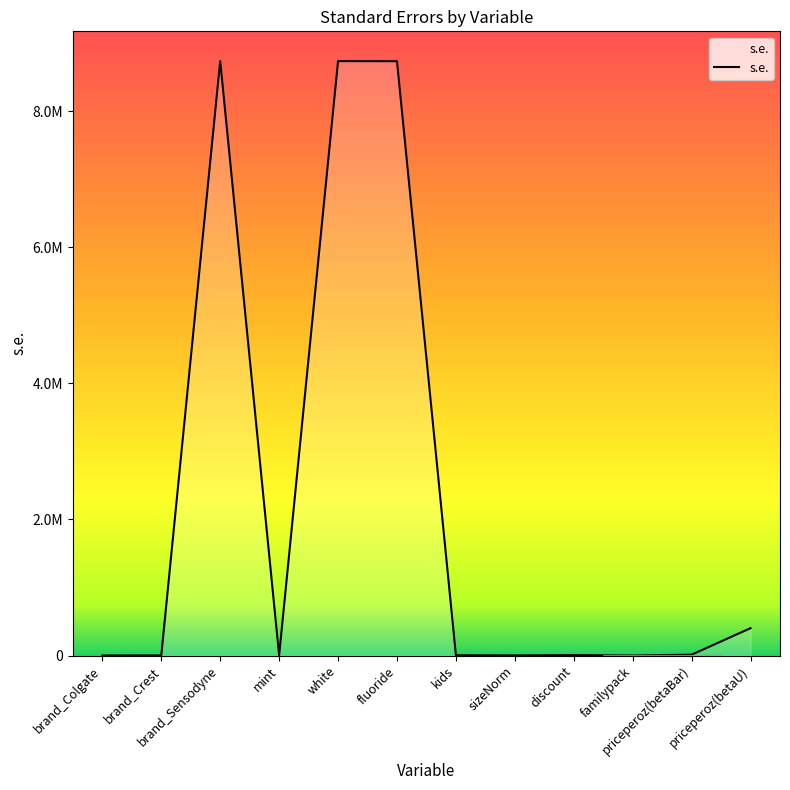

List the labels in order of value, largest first.

brand_Sensodyne, white, fluoride, priceperoz(betaU), priceperoz(betaBar), discount, kids, mint, sizeNorm, brand_Crest, brand_Colgate, familypack